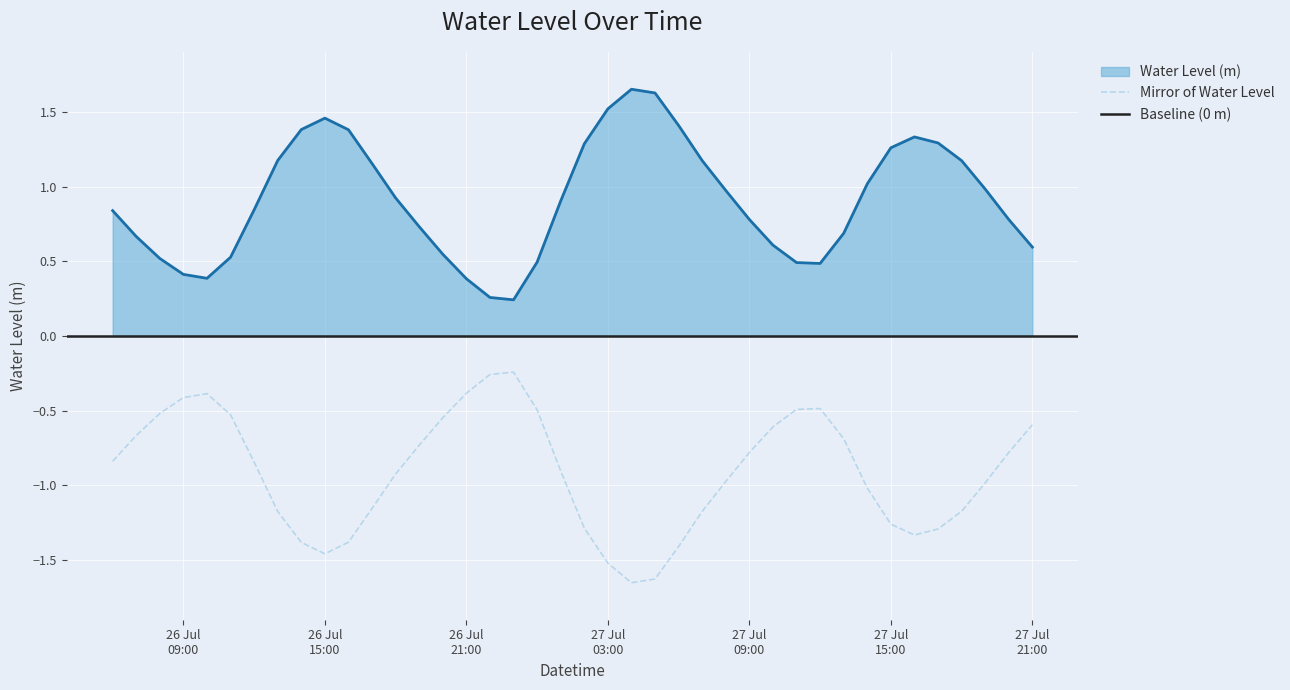

What value does the data have at 2023-07-27 13:00:00?

0.7